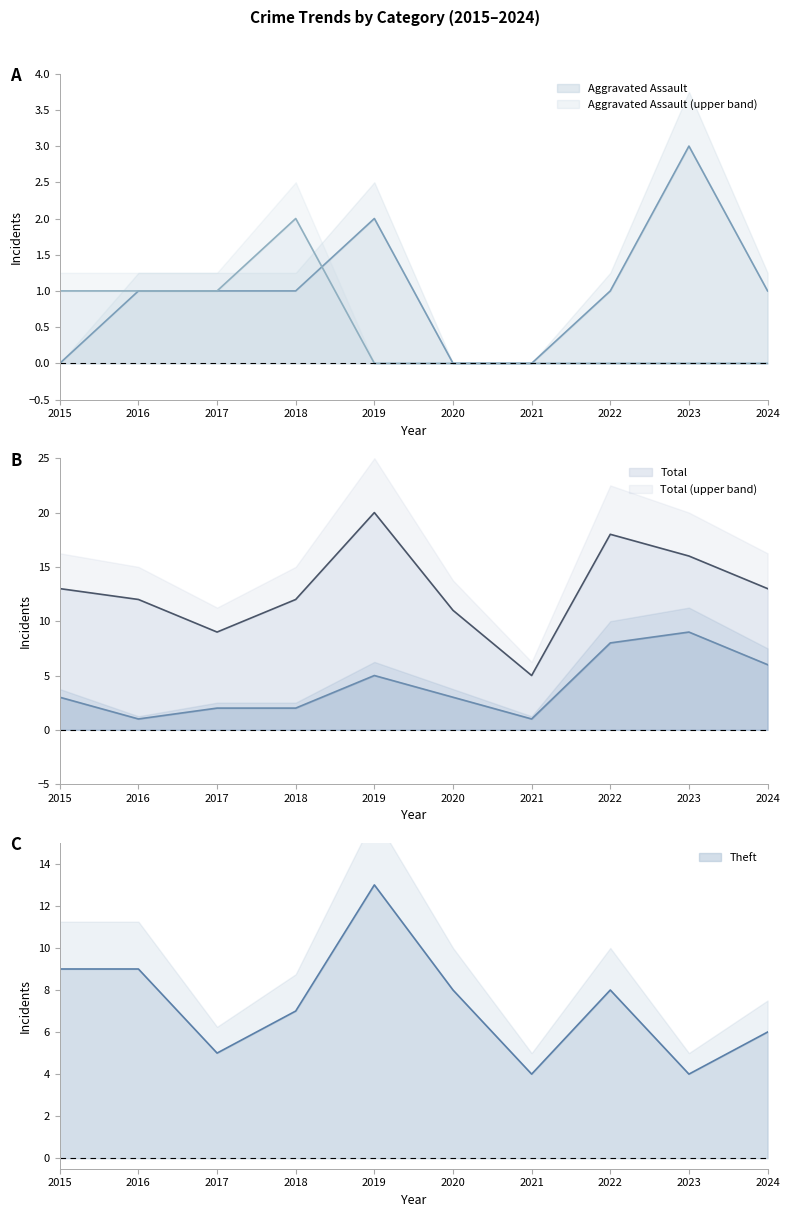

What is the value of the Theft (line) point at the 6th from the left?

8